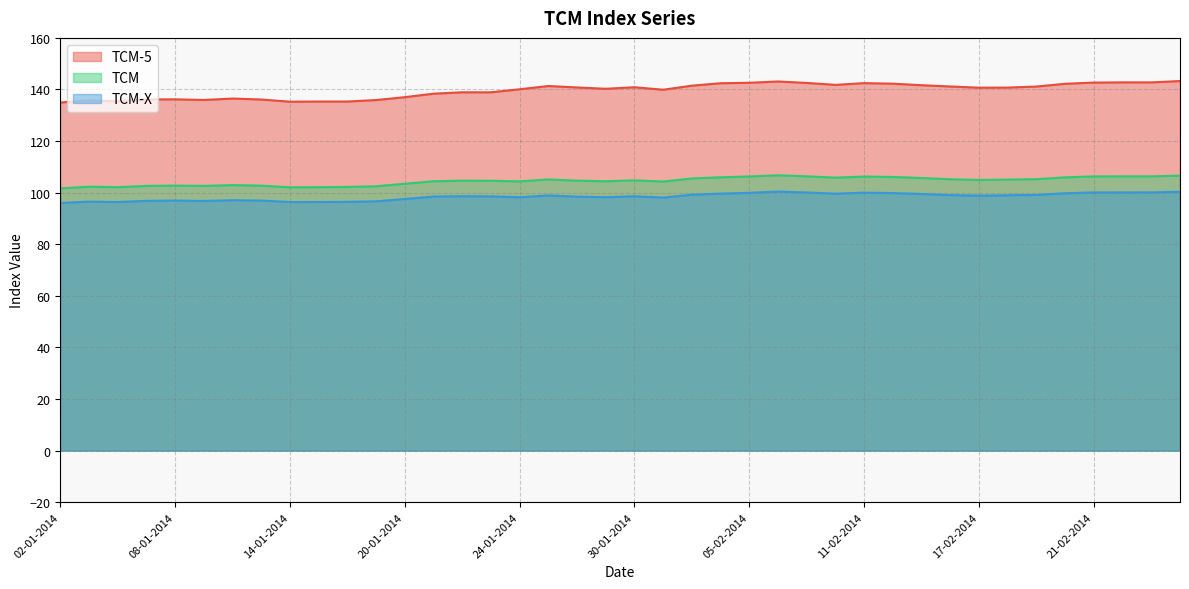

How many data points in TCM-5 are less than 140?

17